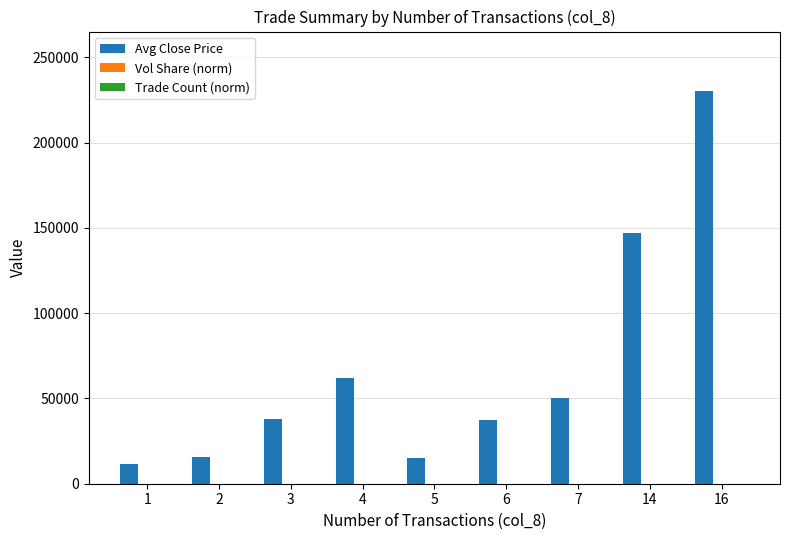

Which series has the largest total across all categories?

Avg Close Price